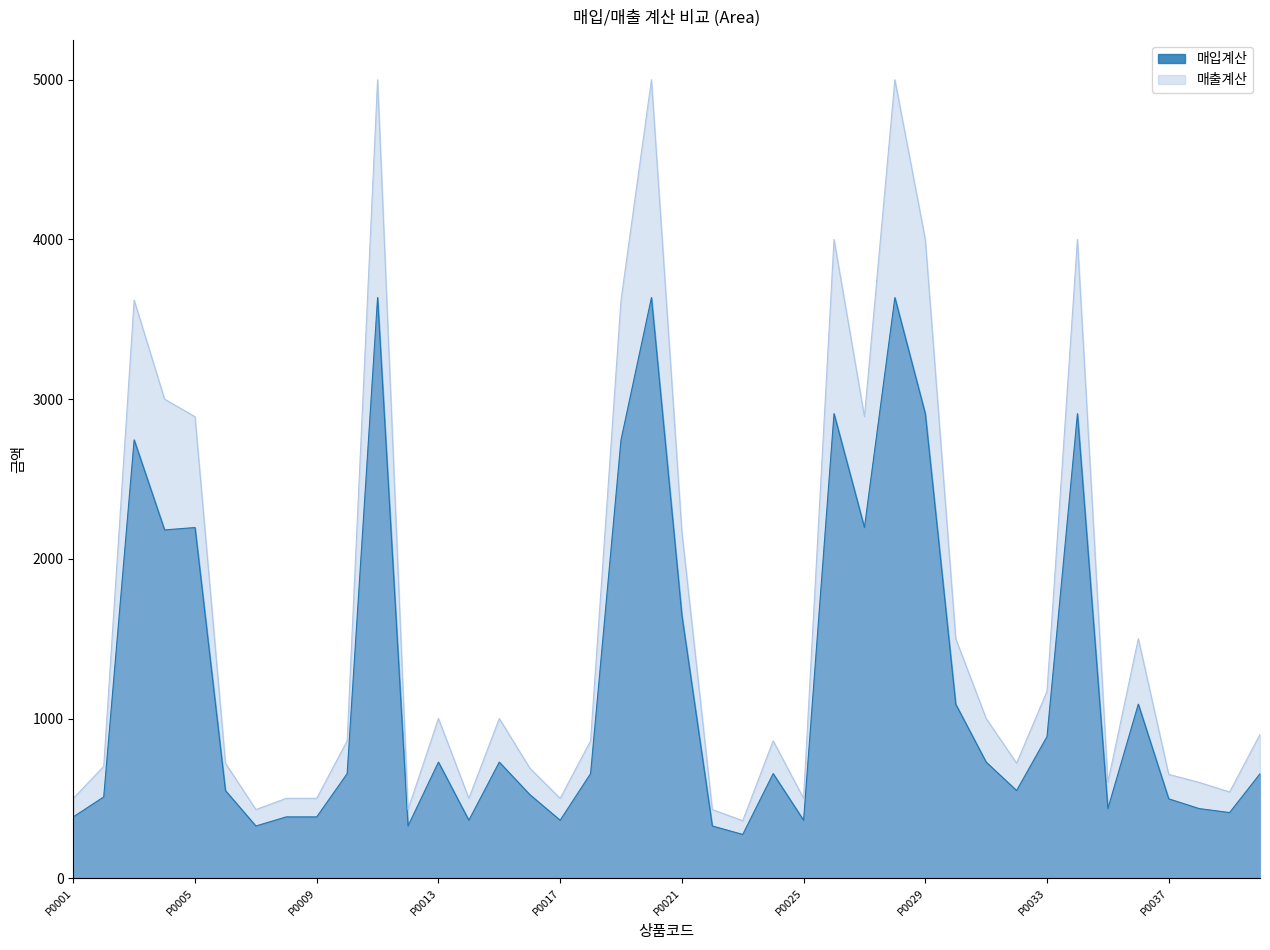

Which series has the largest total across all categories?

매출계산